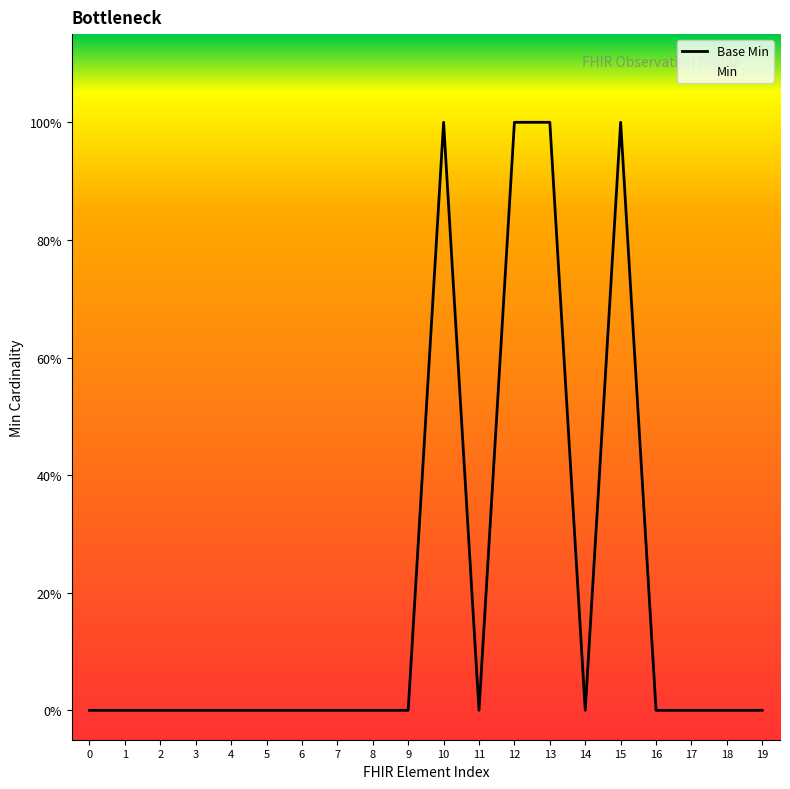

True or false: Base Min and Min intersect in this chart.

False